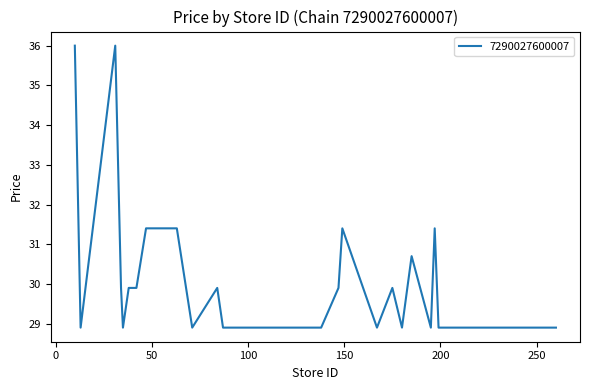

What is the greatest value displayed?

36.0